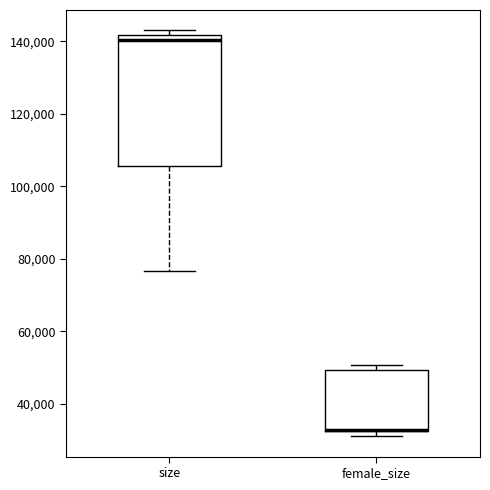

Where is the upper edge of the box for female_size on the y-axis? The values are not printed on the chart, so give them approximately, as read against the axis.

50000